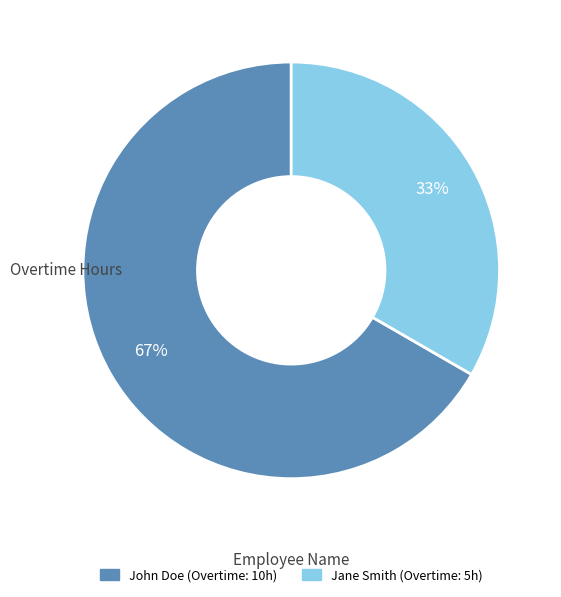

Does any single category account for the majority?

Yes